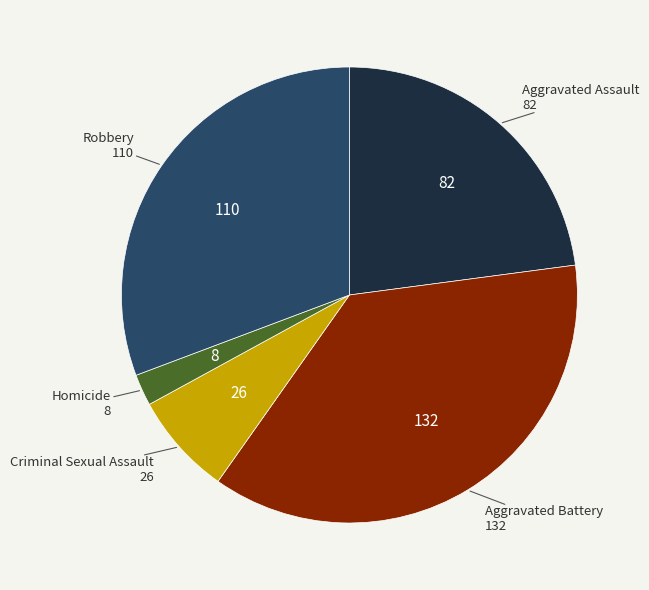

Is there any slice that represents more than half of the pie?

No